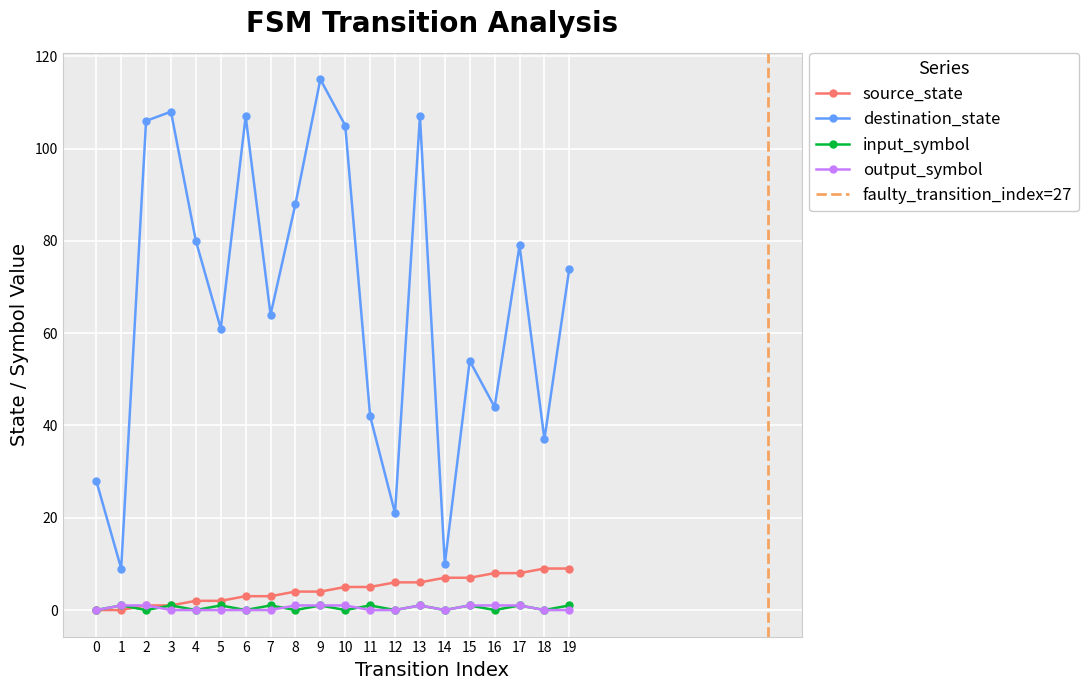

After their last crossing, which series has the higher values: input_symbol_numeric or source_state?

source_state